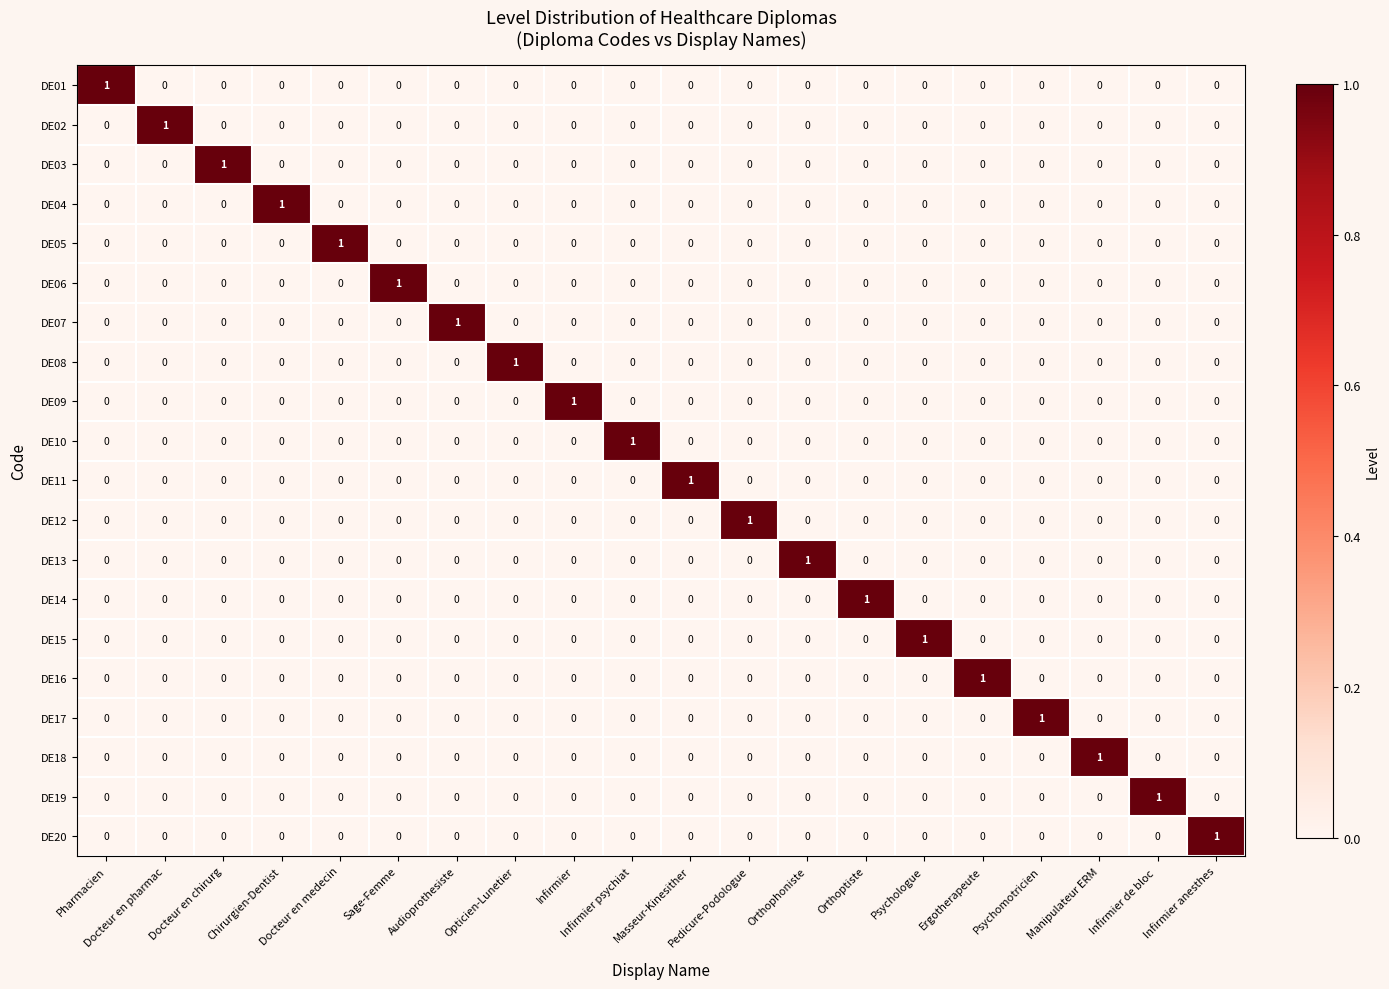

Count the DE16 values in the range 0 to 1.

20